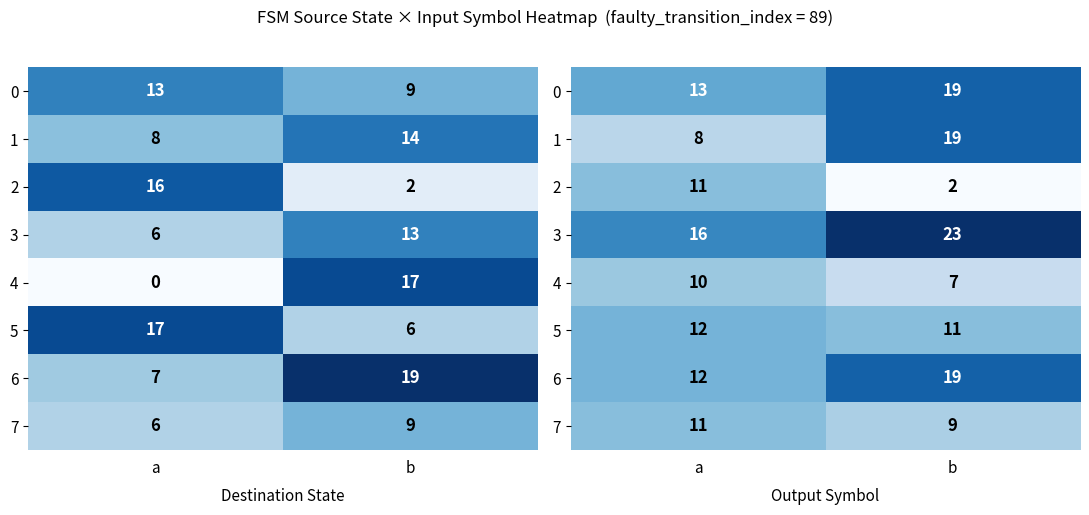

Which series has the largest range (max minus min)?

1